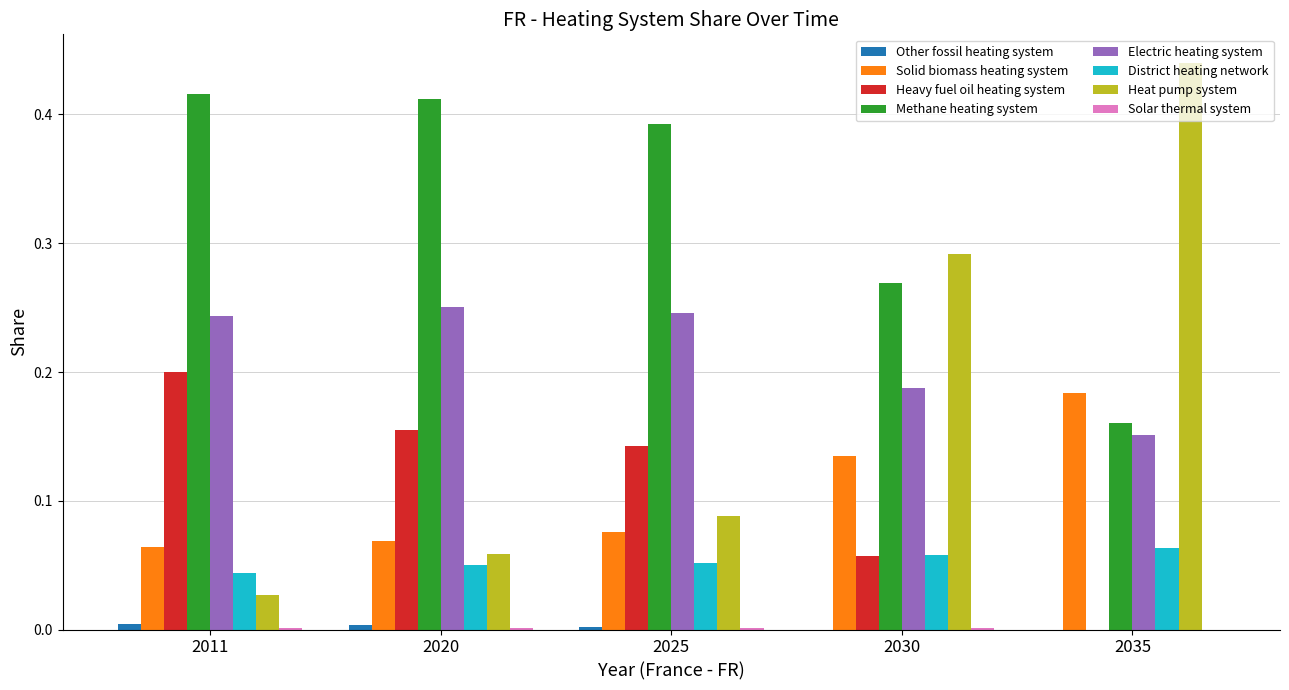

At which category does the chart reach its peak across all series?

2035